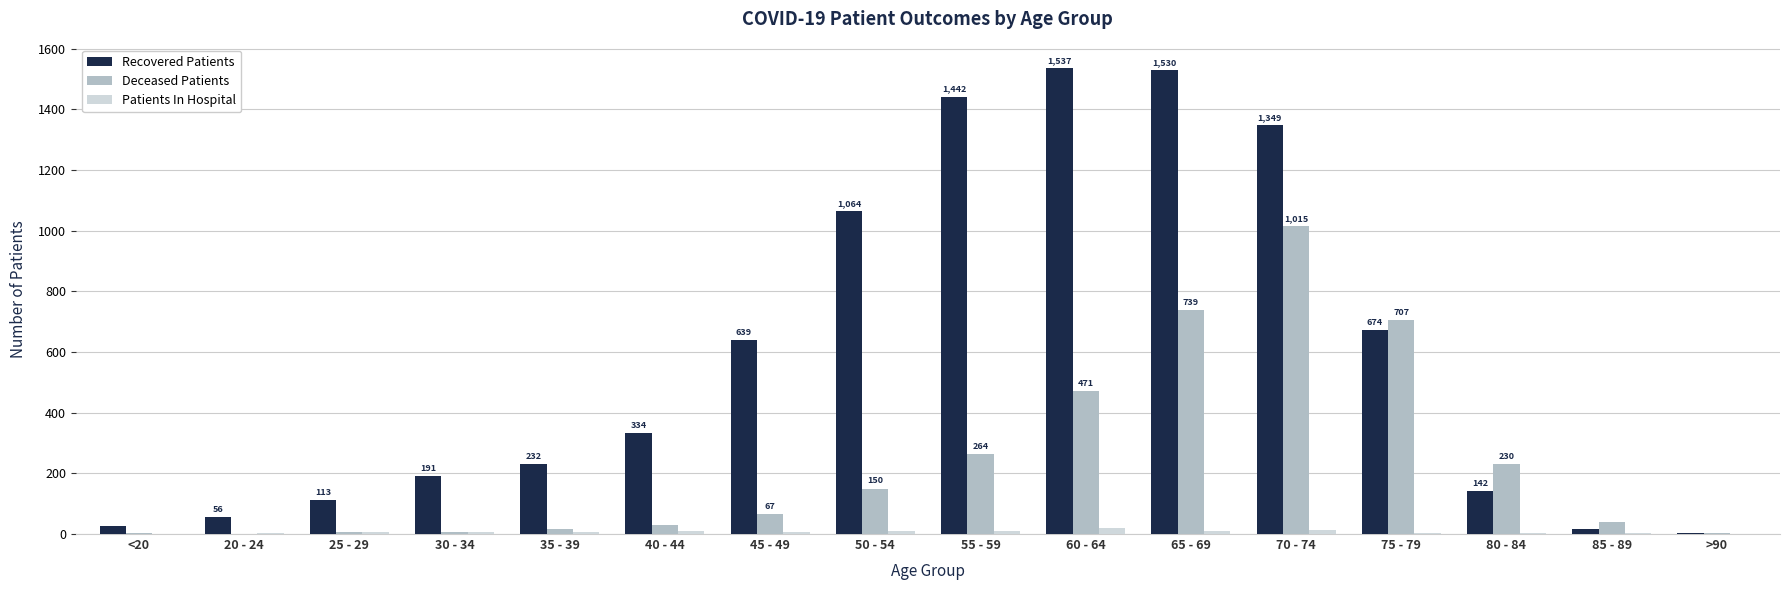

Is the value of Deceased Patients at >90 greater than the value of Recovered Patients at <20?

No